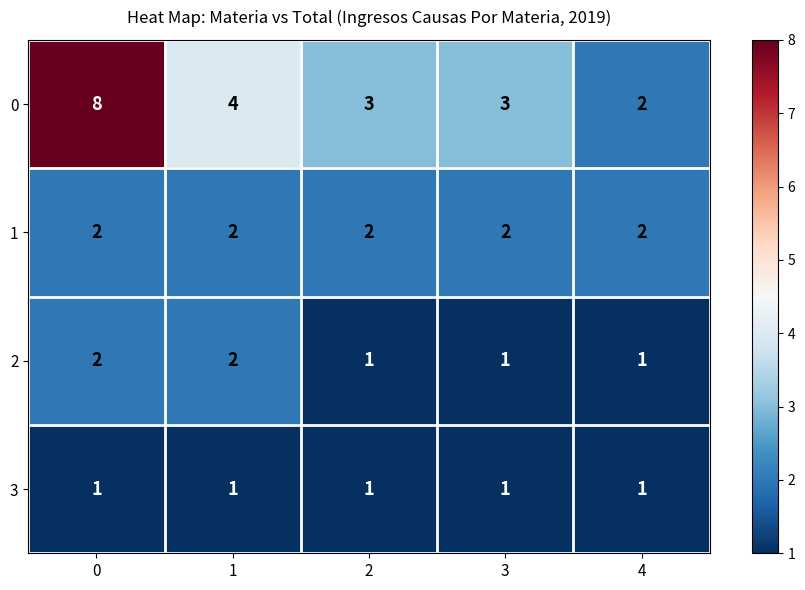

True or false: 1 has a value of 1 at 0.

False